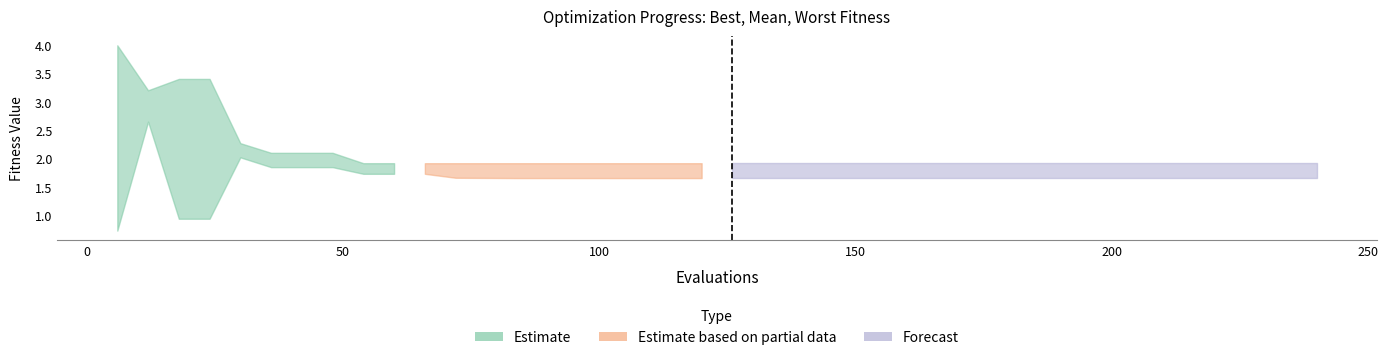

What is the difference between the second highest and minimum values in the best series?

1.3